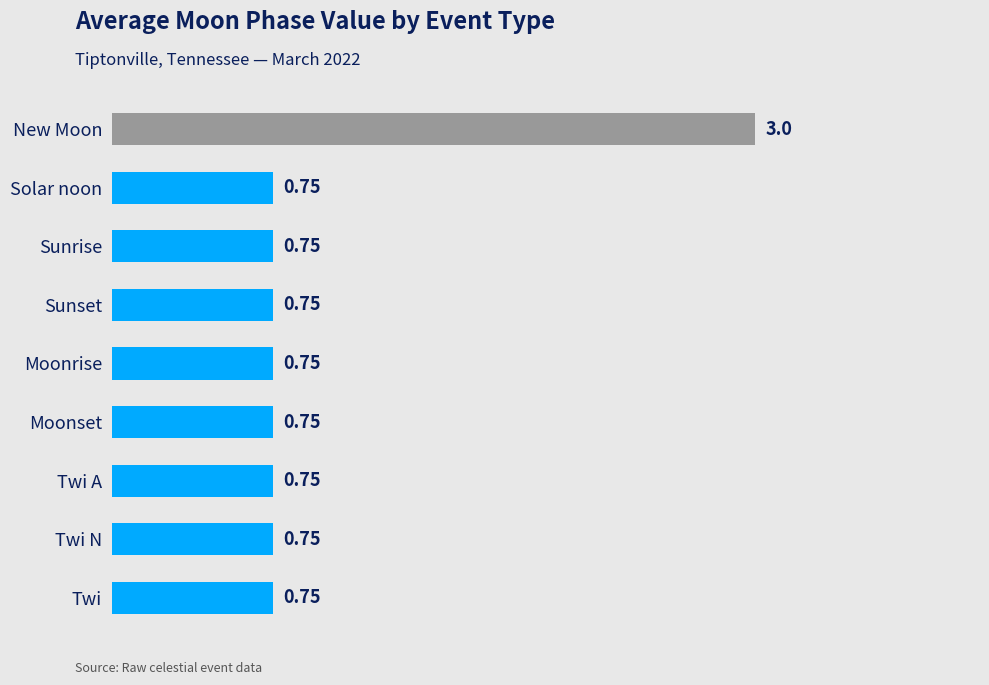

What is the label of the 5th bar from the bottom?

Moonrise